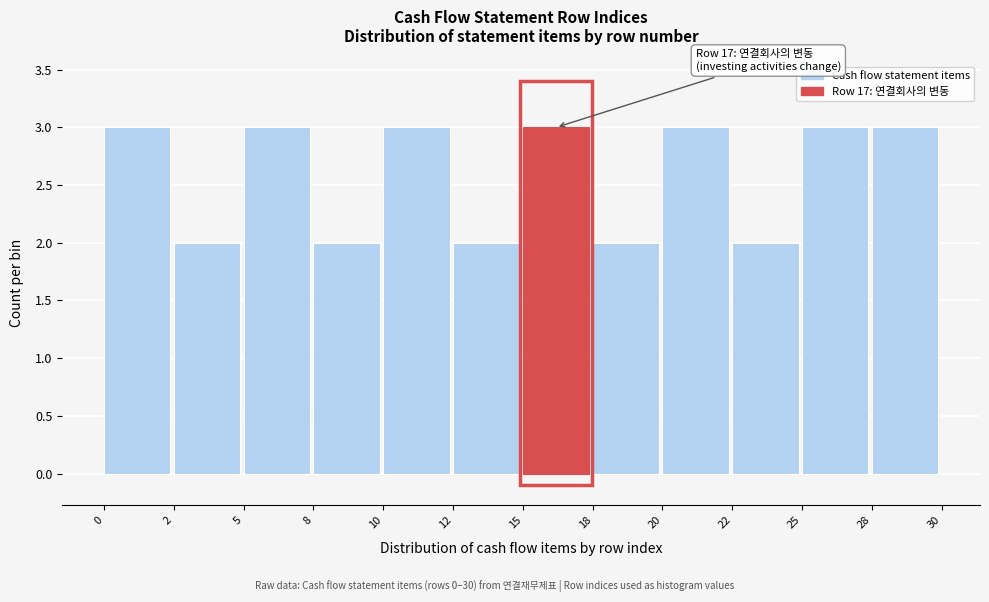

Reading left to right, what are all the values shown in this chart?

3	2	3	2	3	2	3	2	3	2	3	3